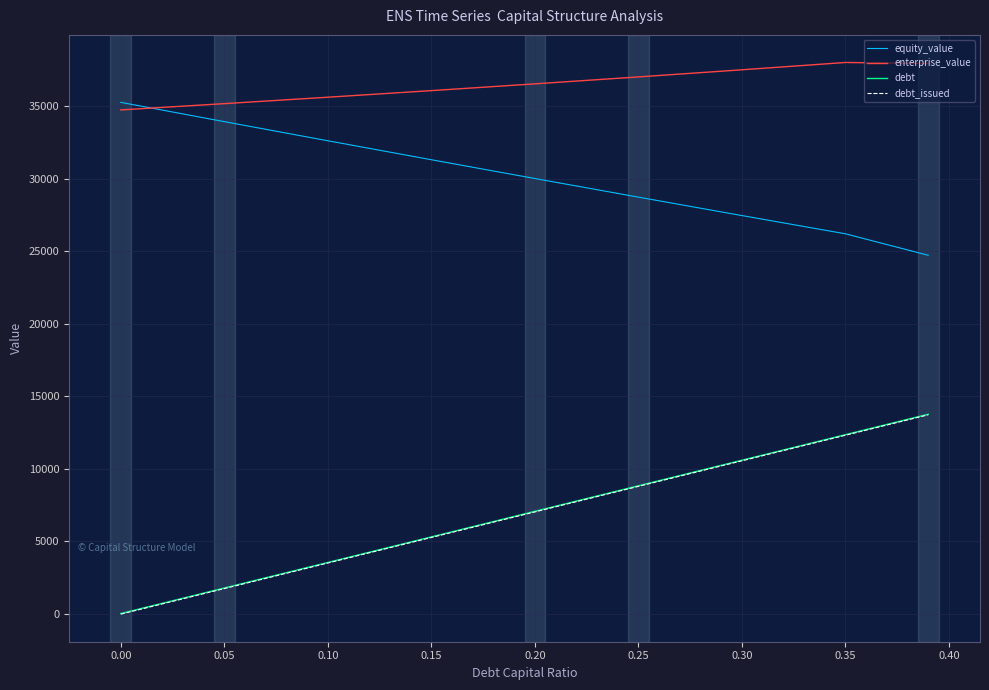

After their last crossing, which series has the higher values: enterprise_value or equity_value?

enterprise_value